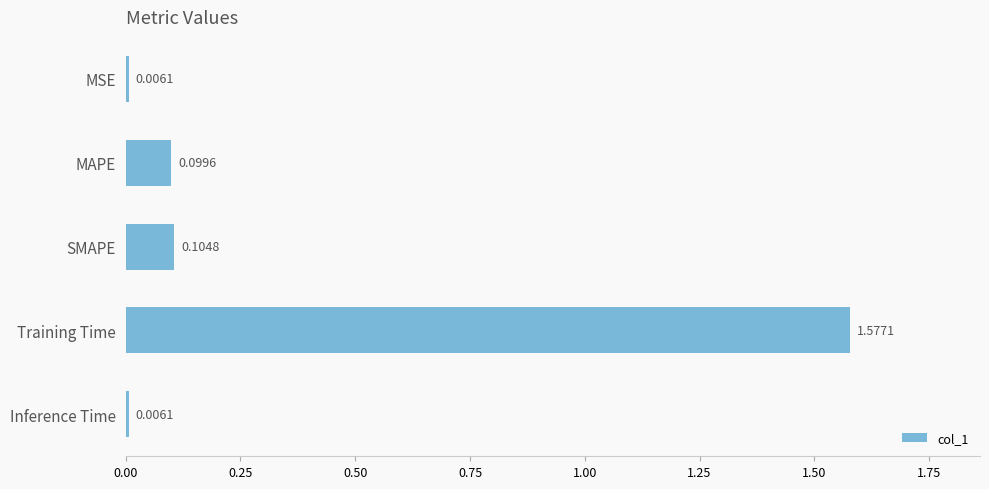

Which category has the highest value across all series?

Training Time